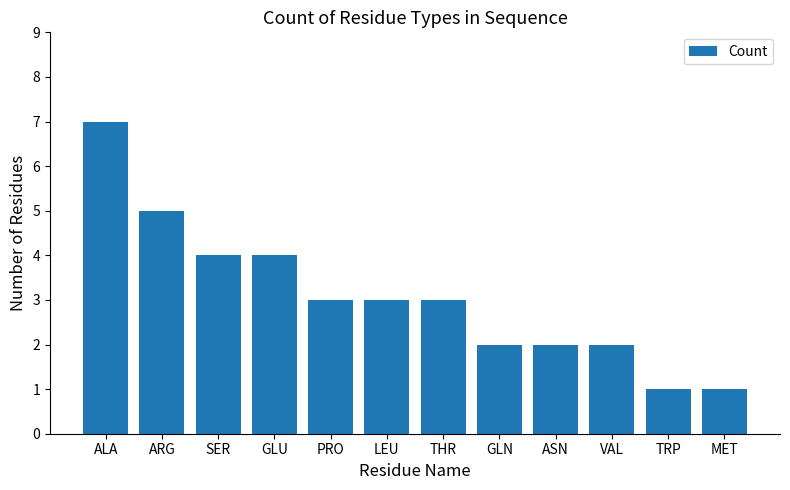

What is the value of the 9th bar from the left?

2